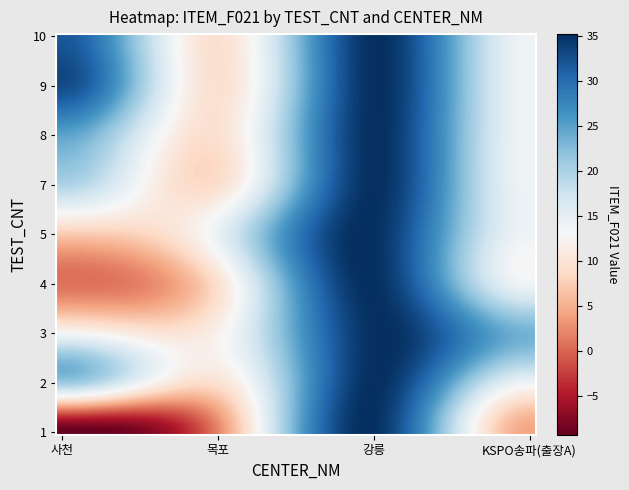

Rank the series by their maximum value, from highest to lowest.

강릉, 사천, KSPO송파(출장A), 목포